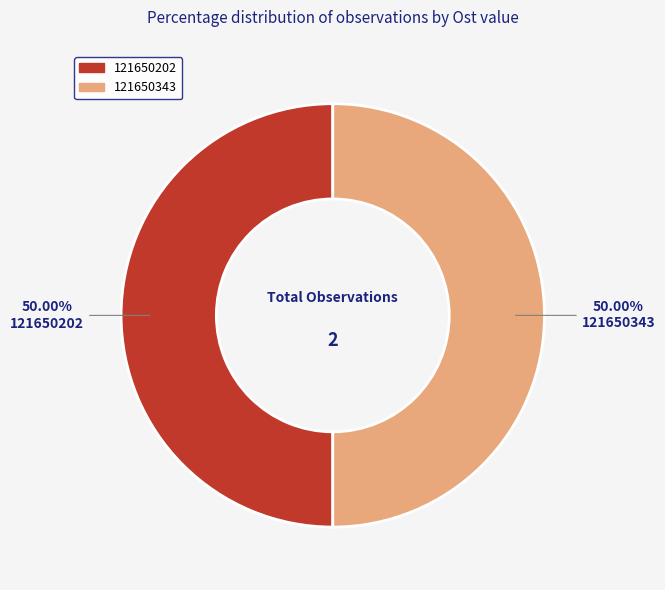

True or false: 121650343 accounts for 38% of the total.

False